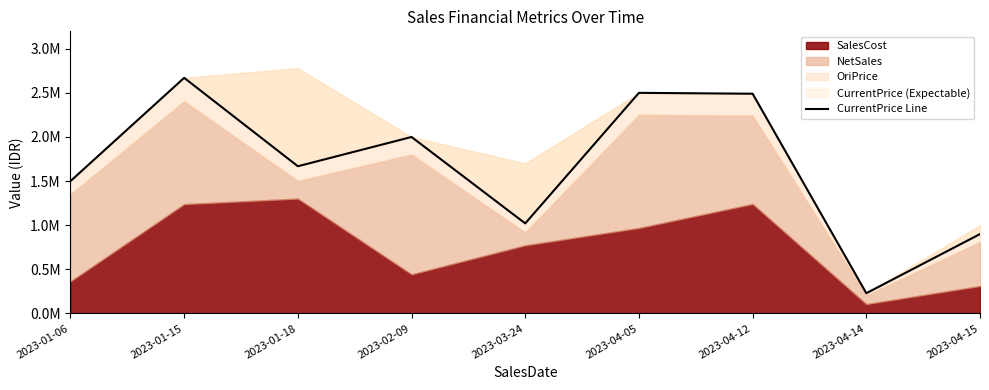

What is the label of the 8th point from the right?

2023-01-15